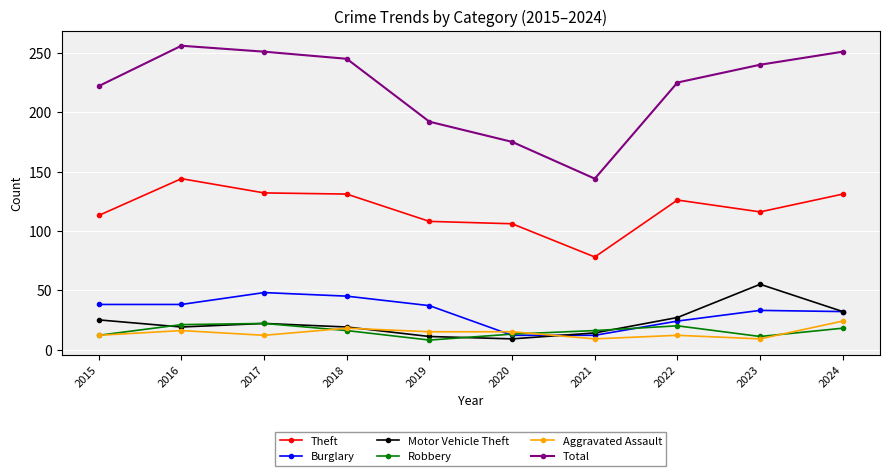

What are all the series names shown in the legend?

Theft, Burglary, Motor Vehicle Theft, Robbery, Aggravated Assault, Total